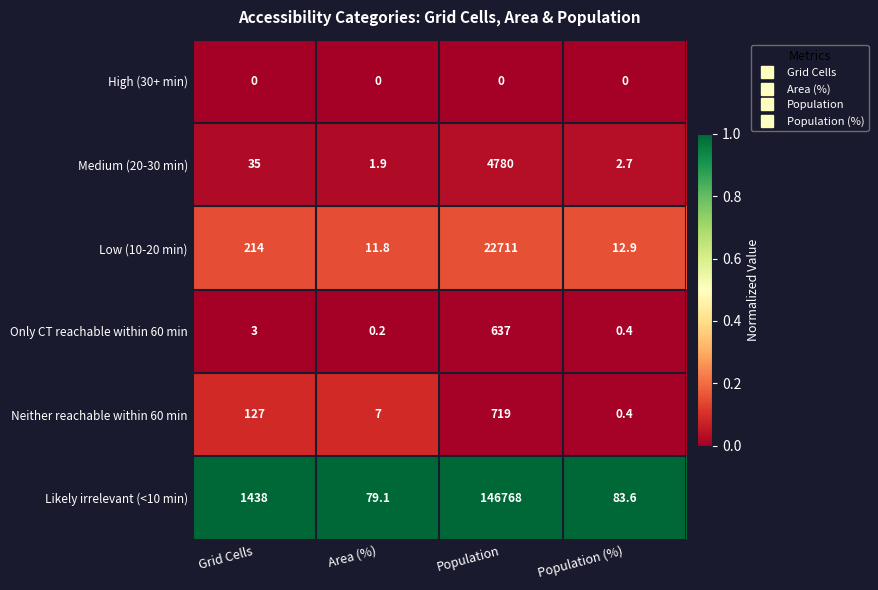

What is the maximum value shown in the chart?

146768.0